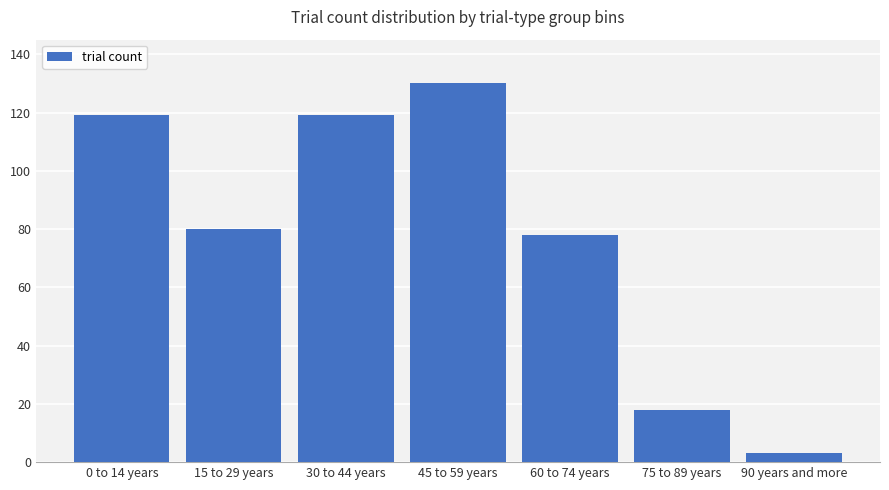

What is the greatest value displayed?

130